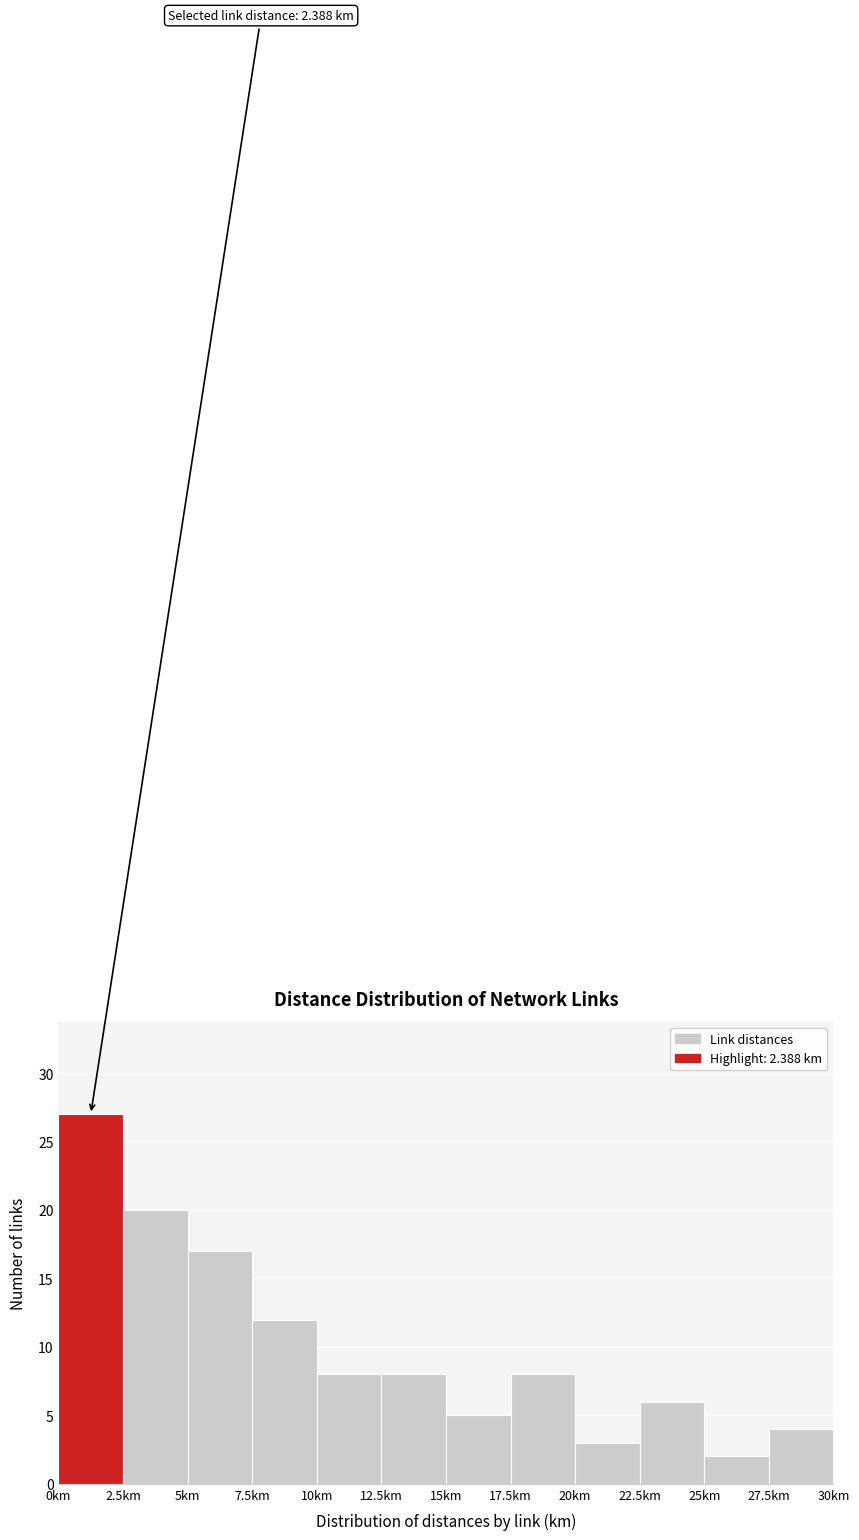

Over which range of the x-axis is the bar tallest?

0.0 to 2.5